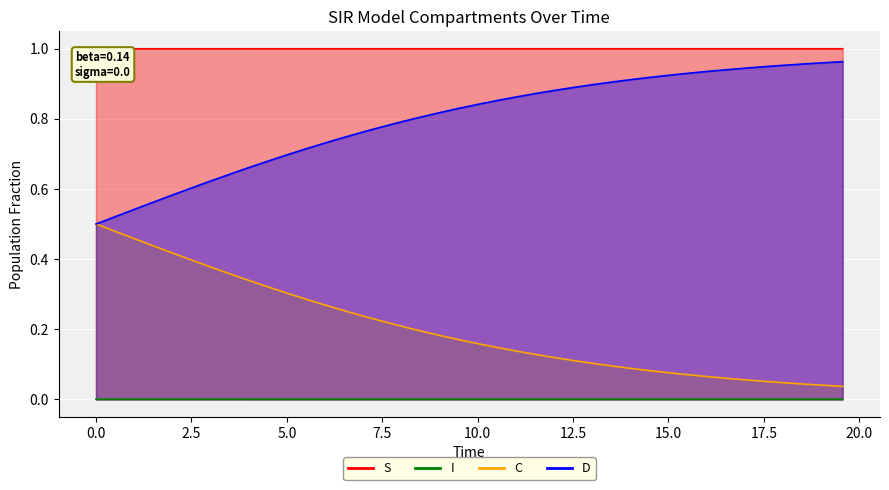

List the series in order of their peak value, highest first.

S, D, C, I